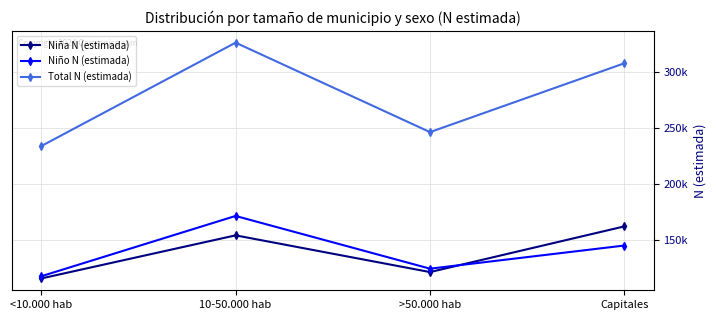

How many interior local peaks does the Niña N (estimada) series have?

1